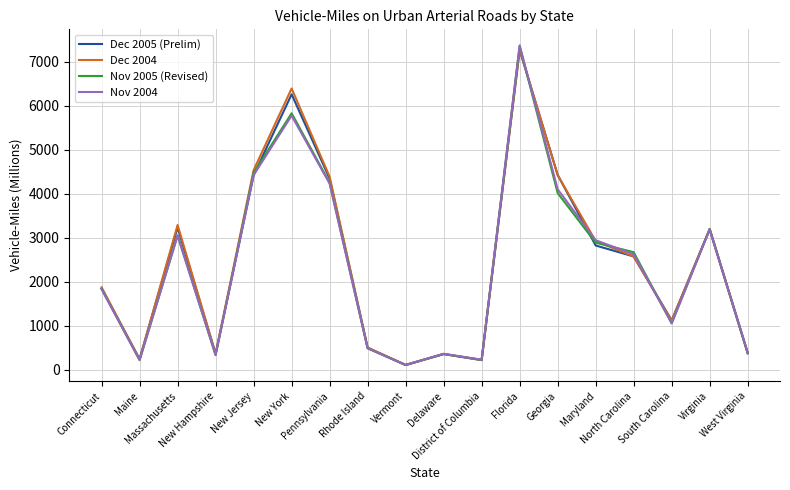

Which series has the largest range (max minus min)?

Nov 2004